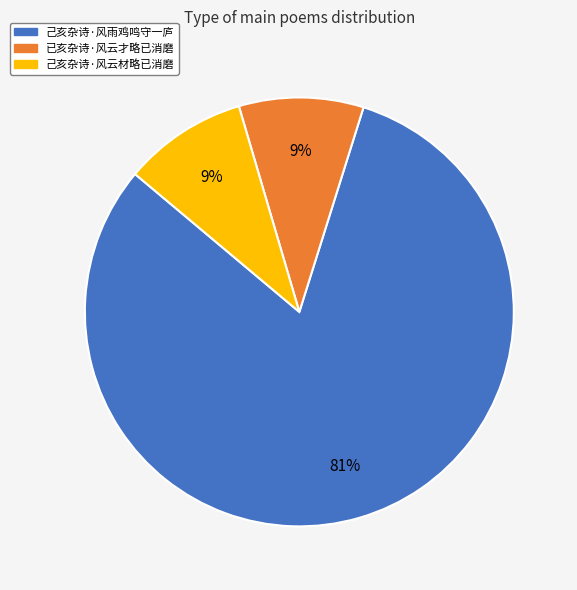

Is it true that 己亥杂诗·风雨鸡鸣守一庐 is 75% of the pie?

False